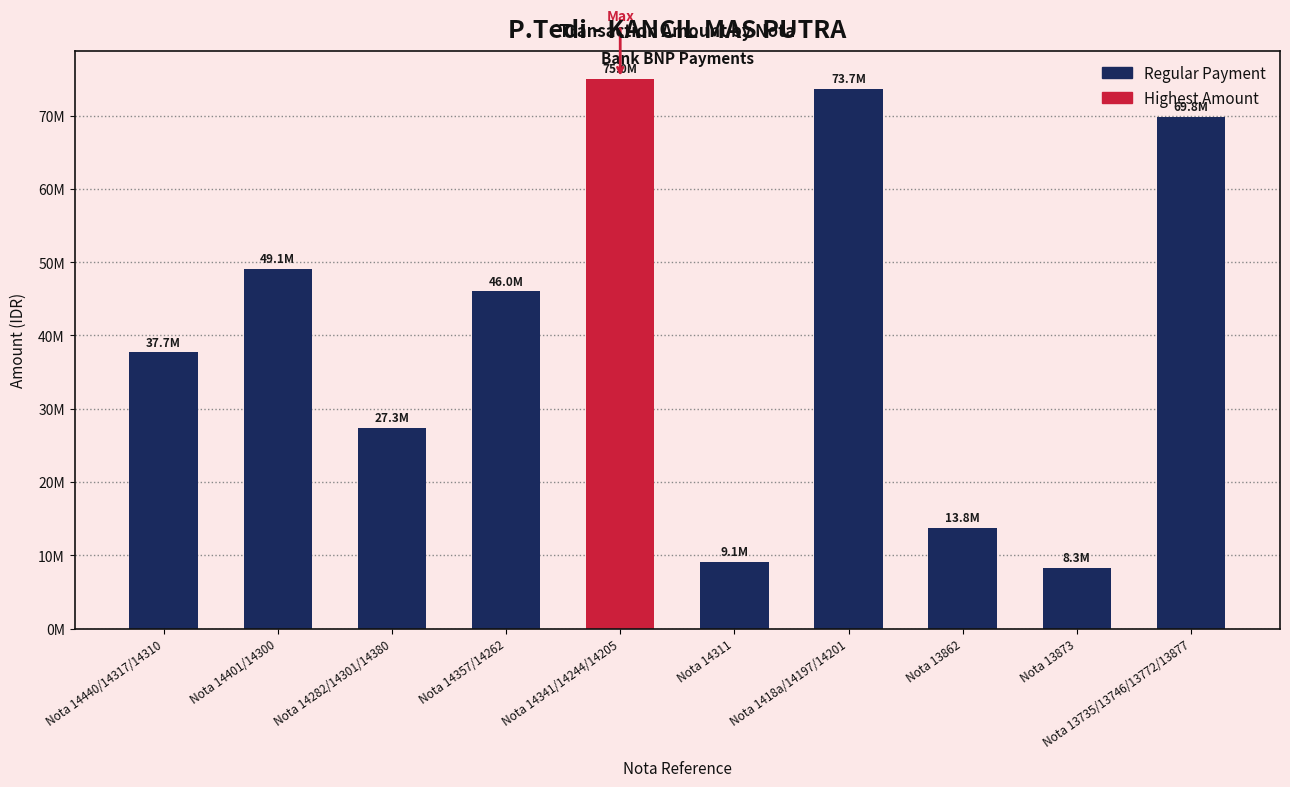

What is the label of the 1st bar from the left?

Nota 14440/14317/14310